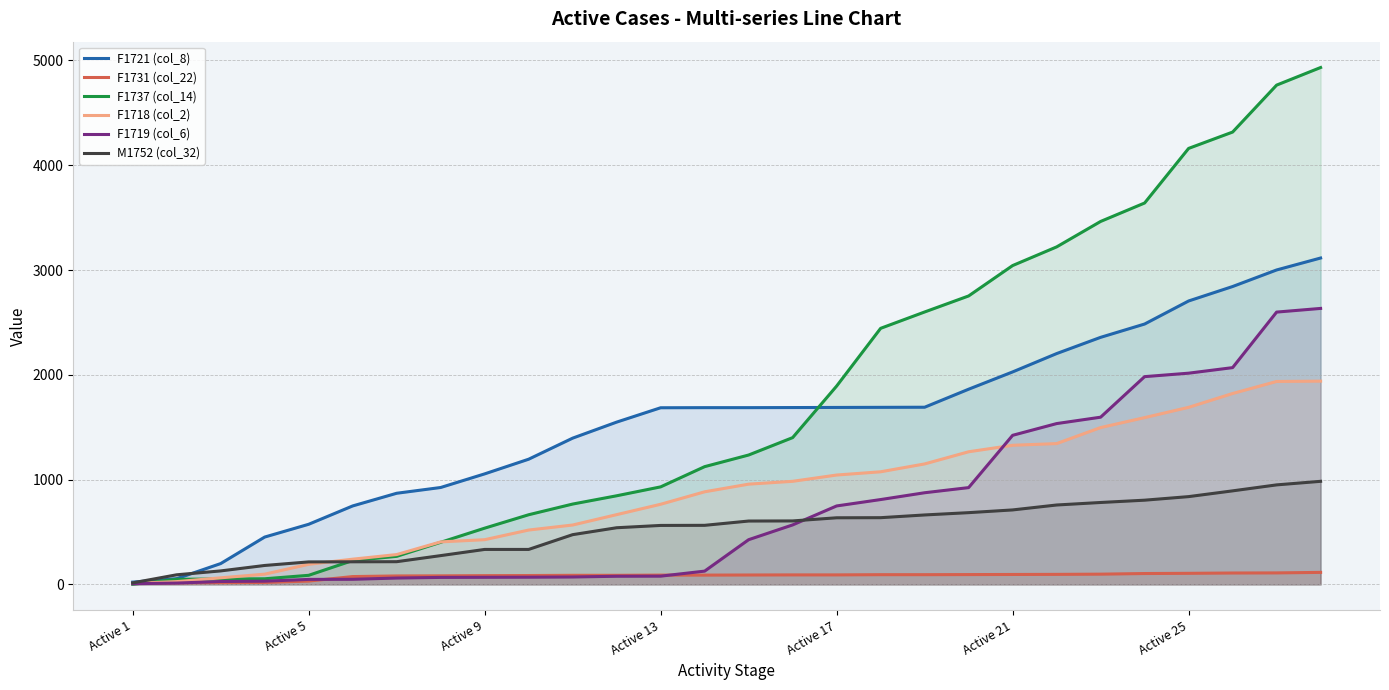

Reading right to left, list all the values displayed in this chart.

F1721 (col_8): 3115	3001	2843	2705	2485	2358	2203	2028	1863	1691	1690	1689	1688	1687	1687	1686	1549	1396	1195	1055	925	870	749	574	452	199	55	22
F1731 (col_22): 115	110	109	106	104	98	96	95	94	93	93	91	91	90	89	89	87	87	85	84	82	81	75	32	19	17	15	8
F1737 (col_14): 4933	4765	4317	4161	3640	3464	3221	3043	2753	2600	2444	1893	1401	1235	1124	931	846	767	665	537	402	268	228	87	54	52	49	2
F1718 (col_2): 1940	1937	1822	1690	1592	1497	1344	1328	1266	1150	1075	1044	984	957	884	765	666	567	519	427	406	285	241	192	98	63	27	10
F1719 (col_6): 2634	2599	2069	2016	1983	1596	1535	1423	924	875	810	749	568	427	127	79	78	71	69	68	67	61	49	48	31	28	13	7
M1752 (col_32): 984	950	893	838	804	782	758	711	685	663	637	636	606	605	564	563	541	475	334	334	275	217	216	215	181	129	92	15